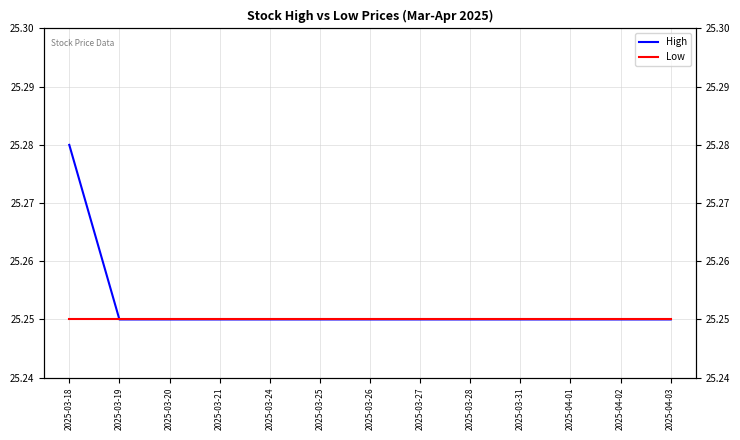

What is the lowest value of the Low series?

25.2